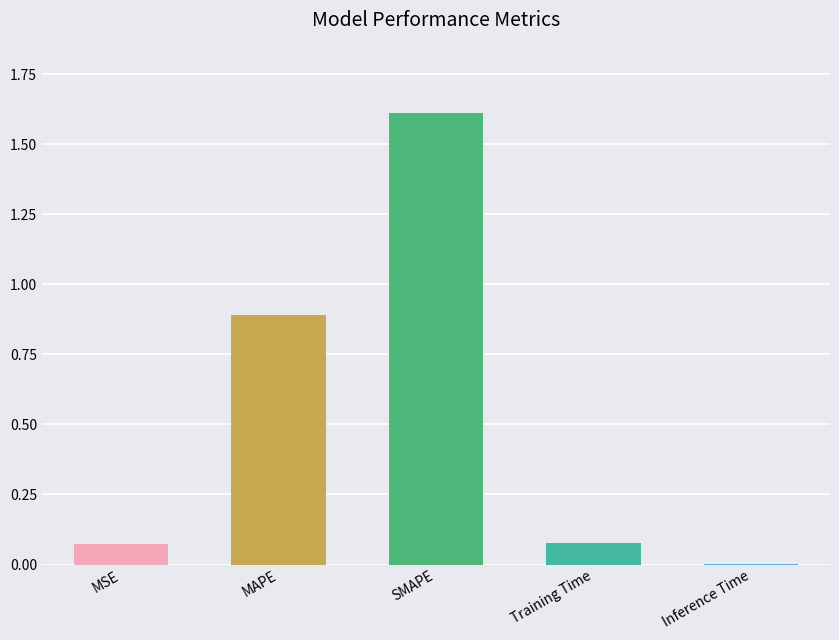

What value does the data have at SMAPE?

1.6